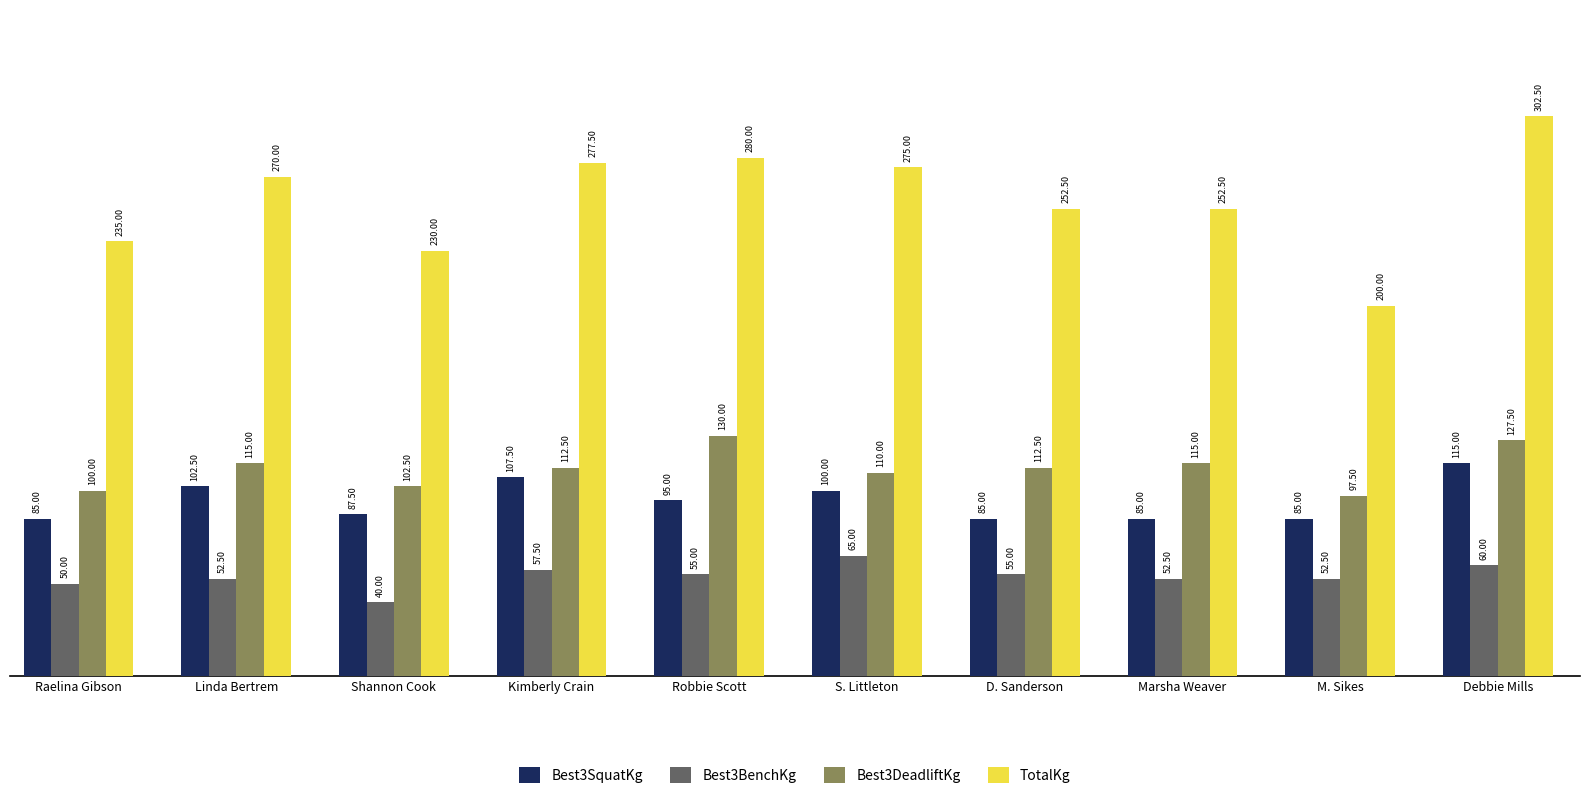

Is it true that Best3DeadliftKg equals 184.9 at D. Sanderson?

False